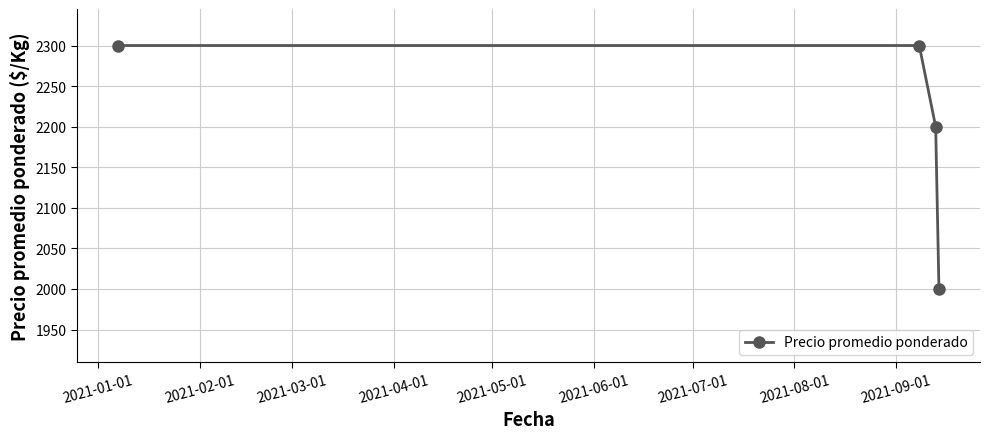

What is the value of the 3rd point from the left?

2200